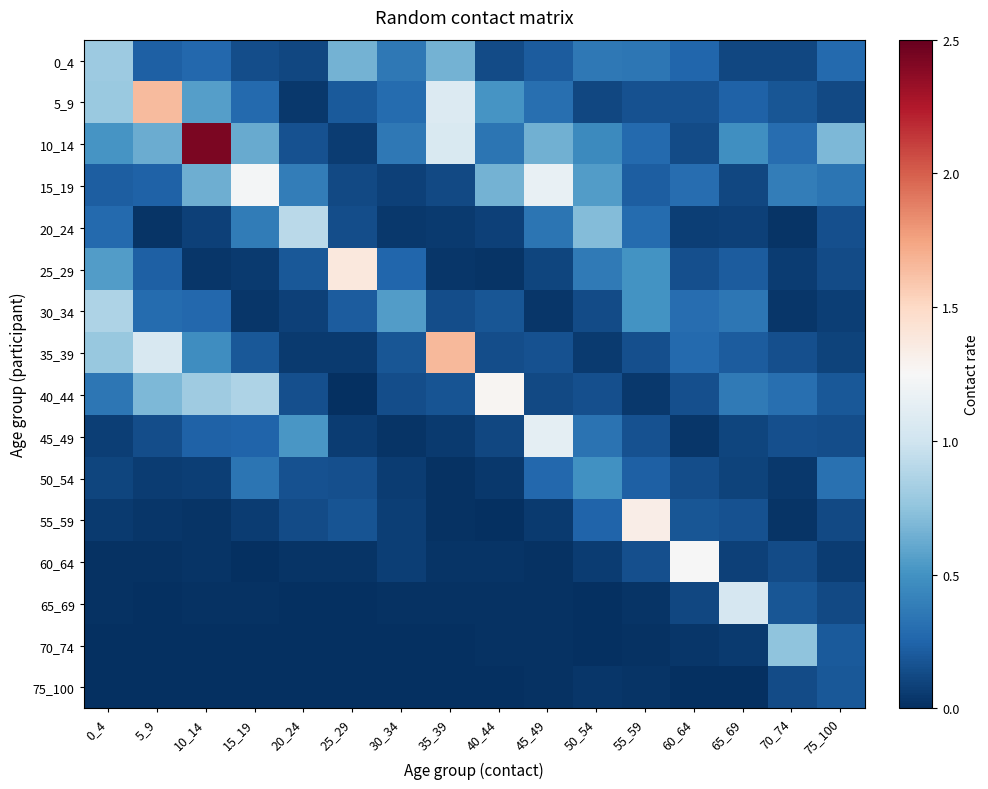

How many data points does each series have?

16